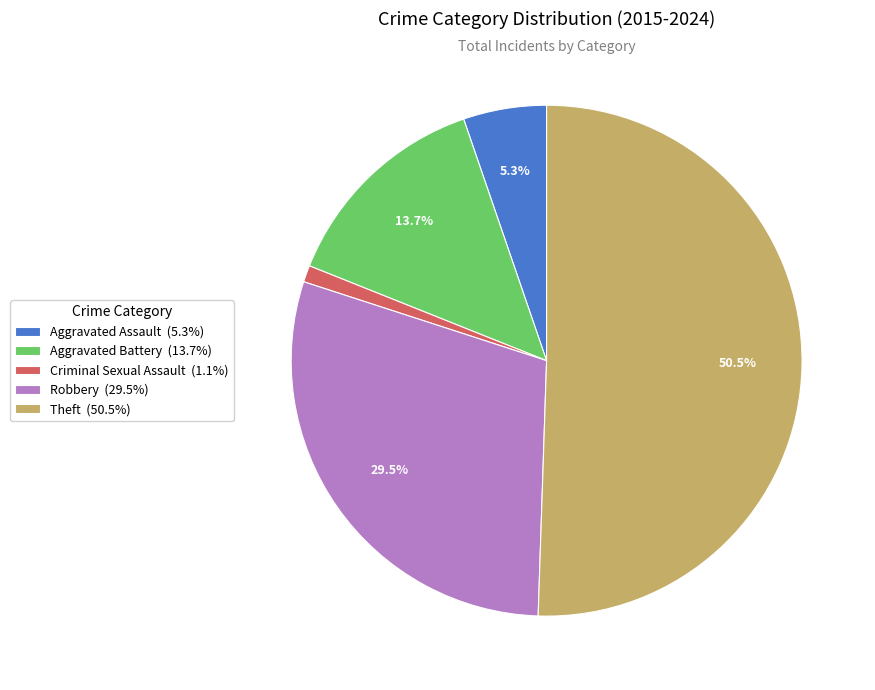

What is the majority slice?

Theft